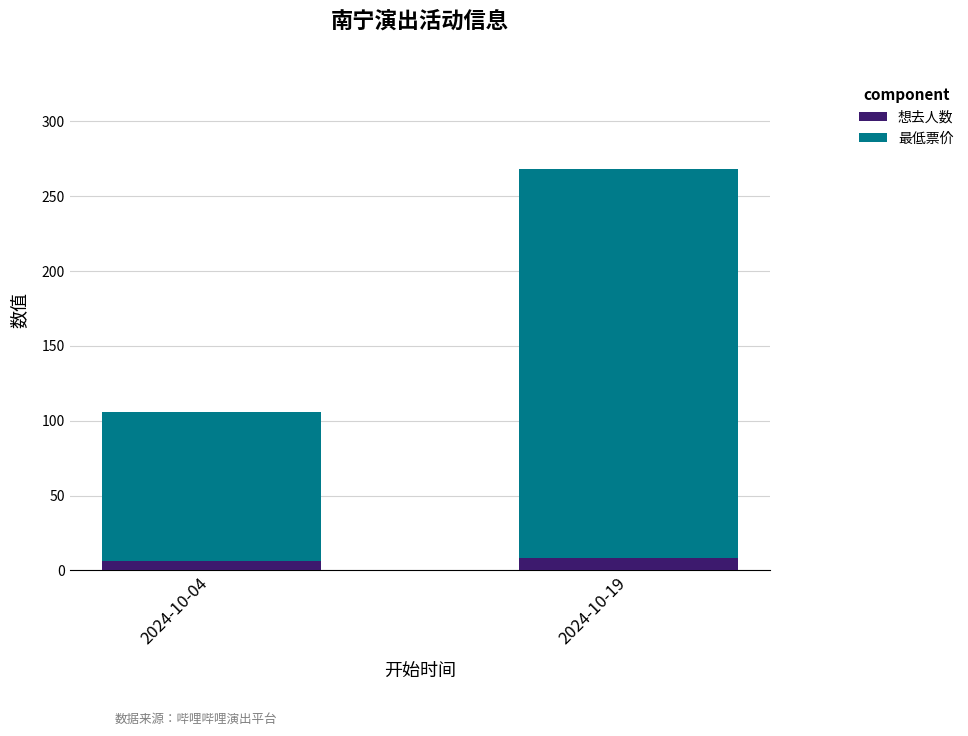

What is the average value of the 想去人数 series?

7